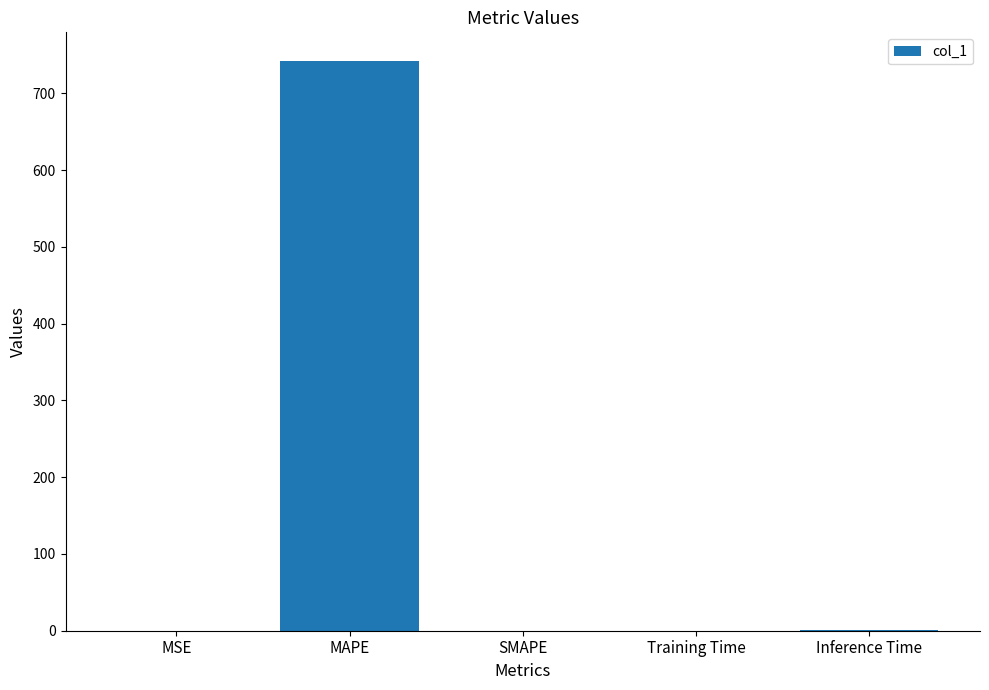

Does the chart contain stacked bars?

No